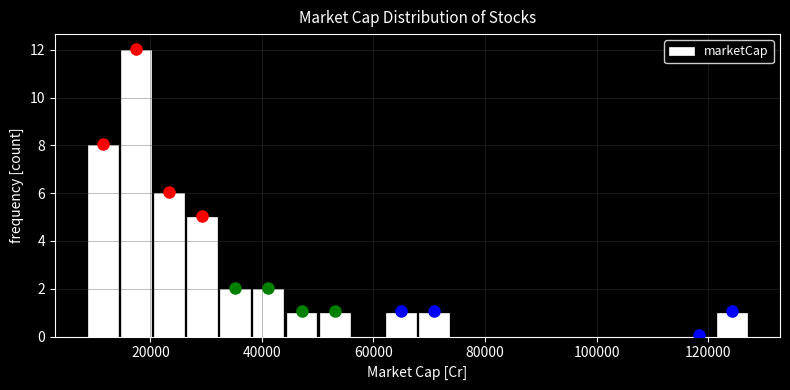

Around what value on the x-axis is the tallest bar? Give the approximate position of its centre, as read against the axis.

18000